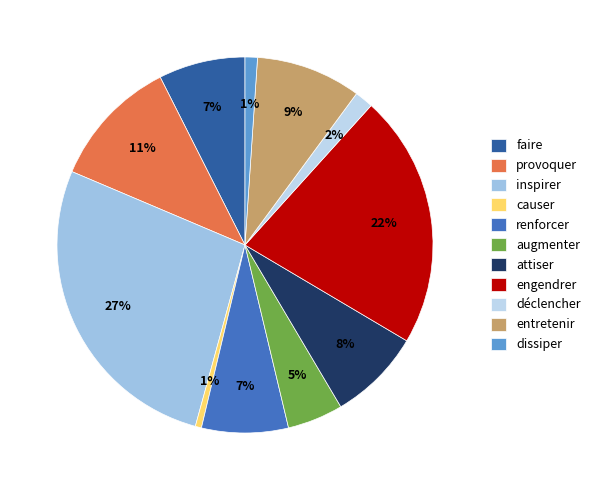

True or false: augmenter accounts for 5% of the total.

True